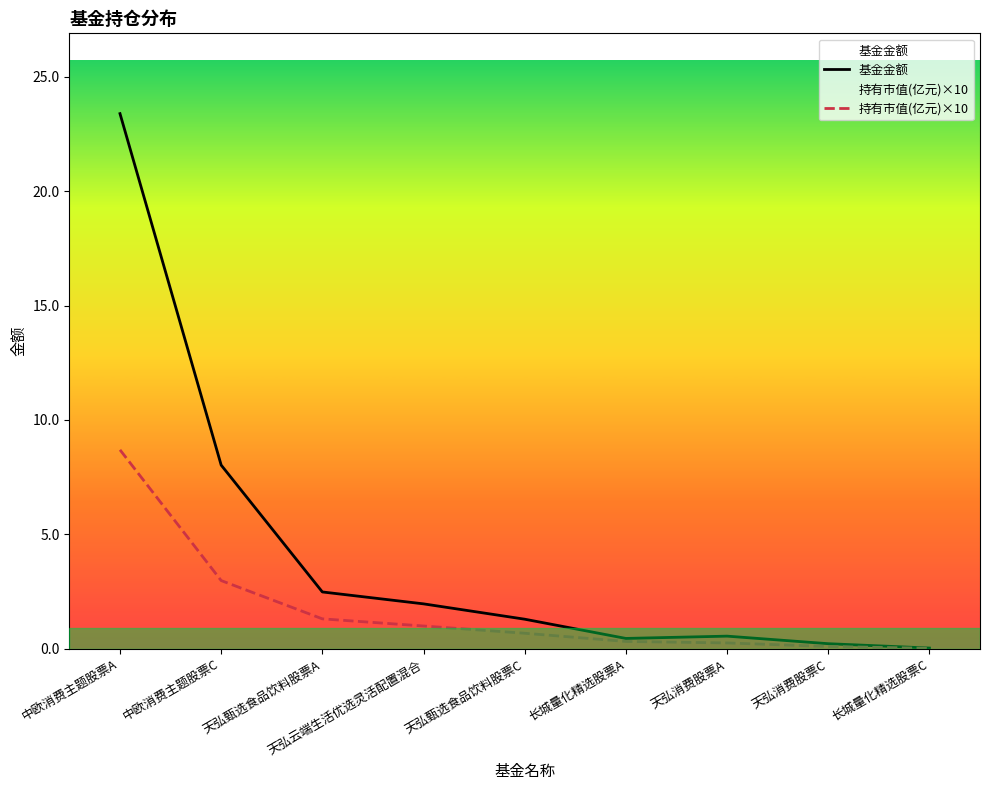

The value of 持有市值(亿元)×10 at 天弘消费股票C is 0.2. True or false?

False